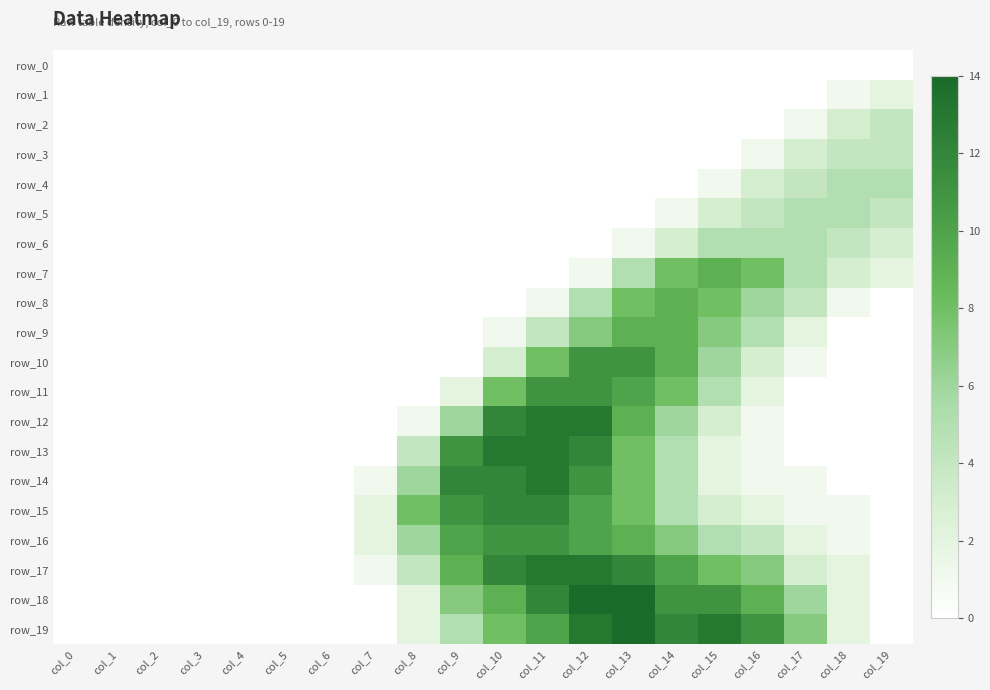

What is the total value across all series at col_10?

101